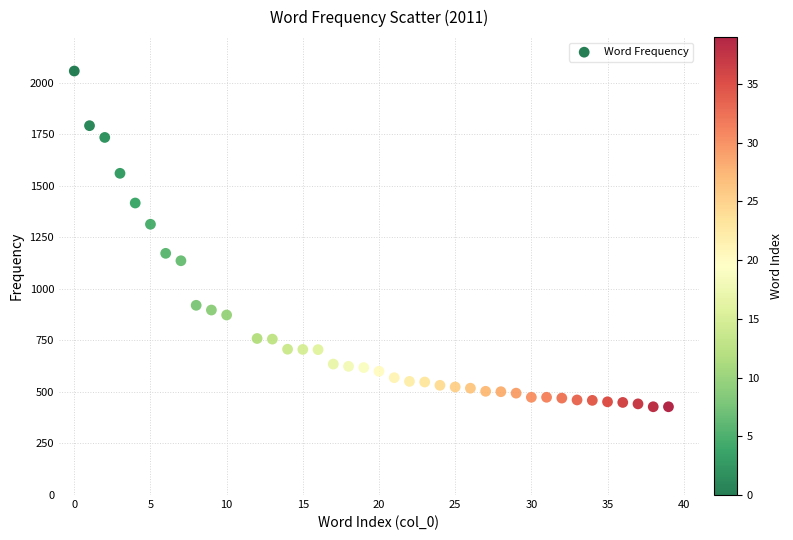

What is the range of X values (max minus min)?

39